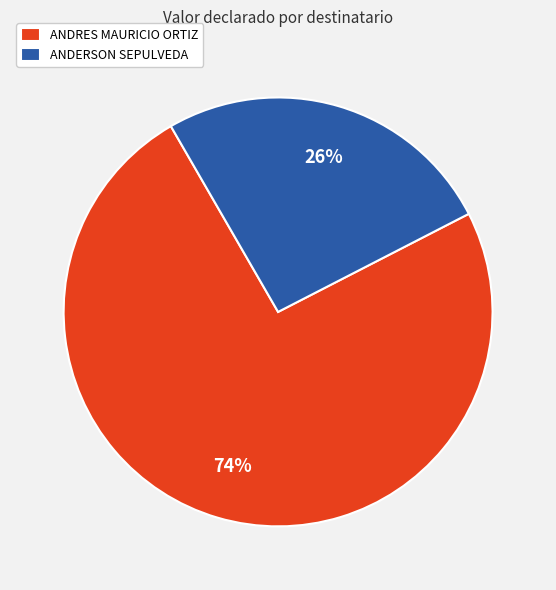

To the nearest percent, what is the combined percentage of ANDERSON SEPULVEDA and ANDRES MAURICIO ORTIZ?

100%